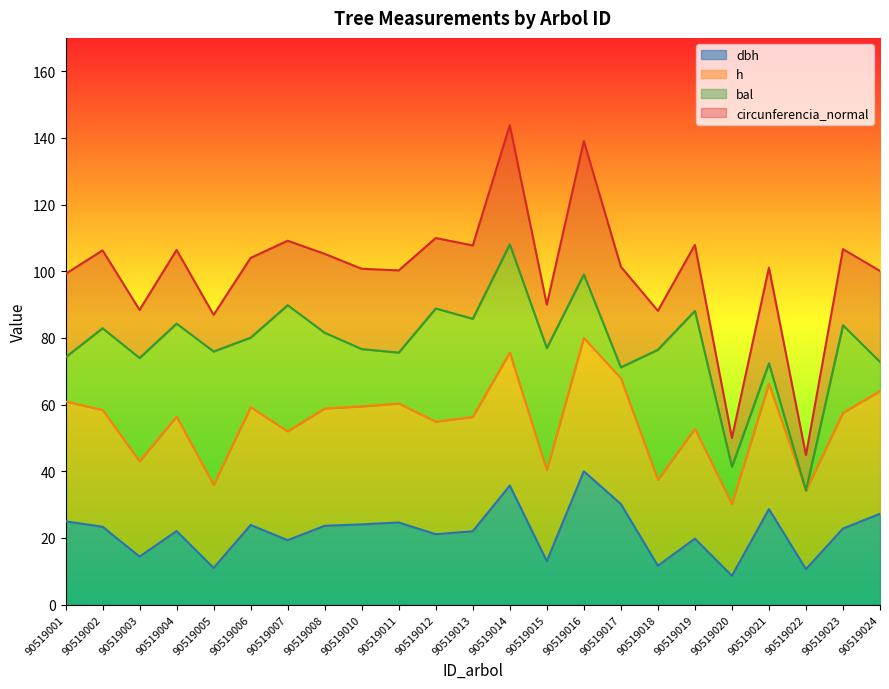

True or false: h and dbh intersect in this chart.

False